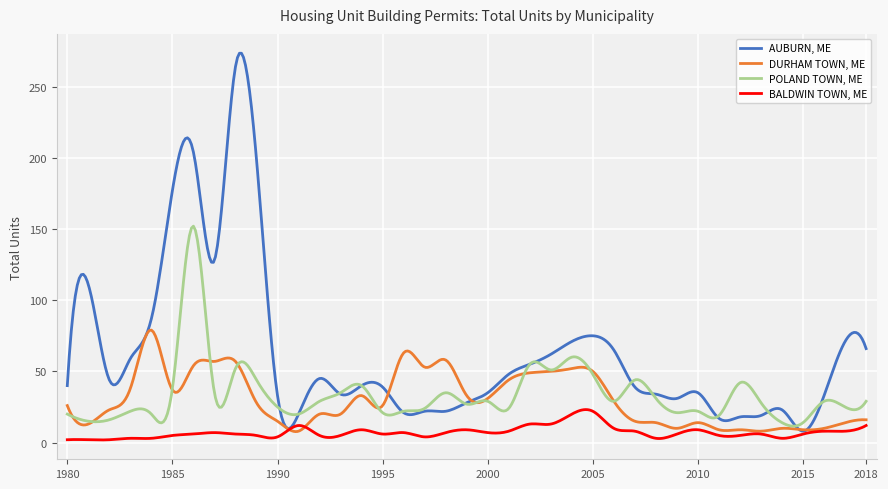

Which series has the largest total across all categories?

AUBURN, ME